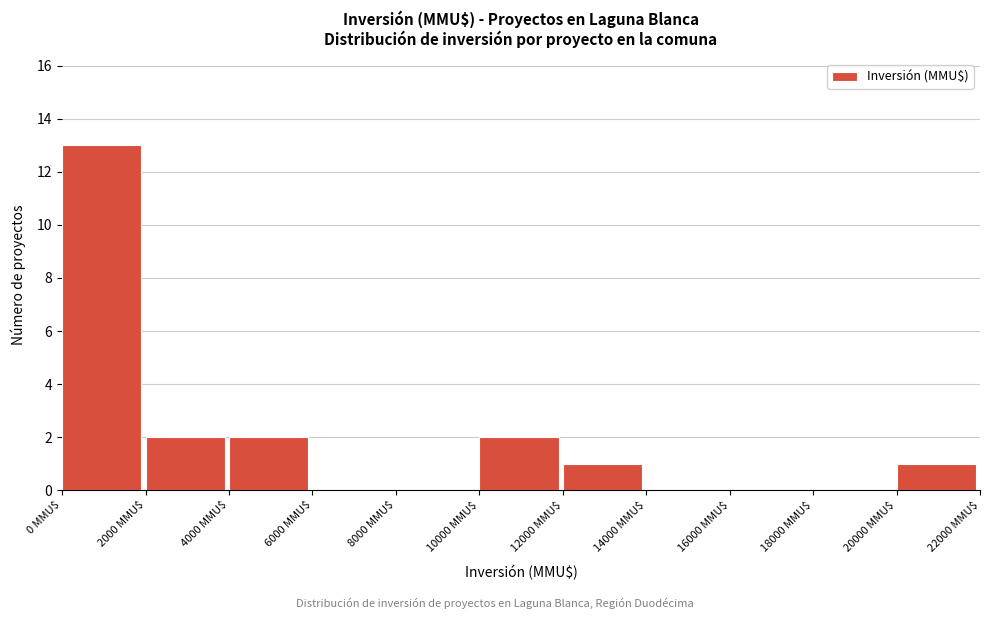

Reading left to right, list every bar in this chart as the range it spans on the x-axis followed by its height. The values are not printed on the chart, so give them approximately, as read against the axis.

0 to 2000: 13
2000 to 4000: 2
4000 to 6000: 2
6000 to 8000: 0
8000 to 10000: 0
10000 to 12000: 2
12000 to 14000: 1
14000 to 16000: 0
16000 to 18000: 0
18000 to 20000: 0
20000 to 22000: 1